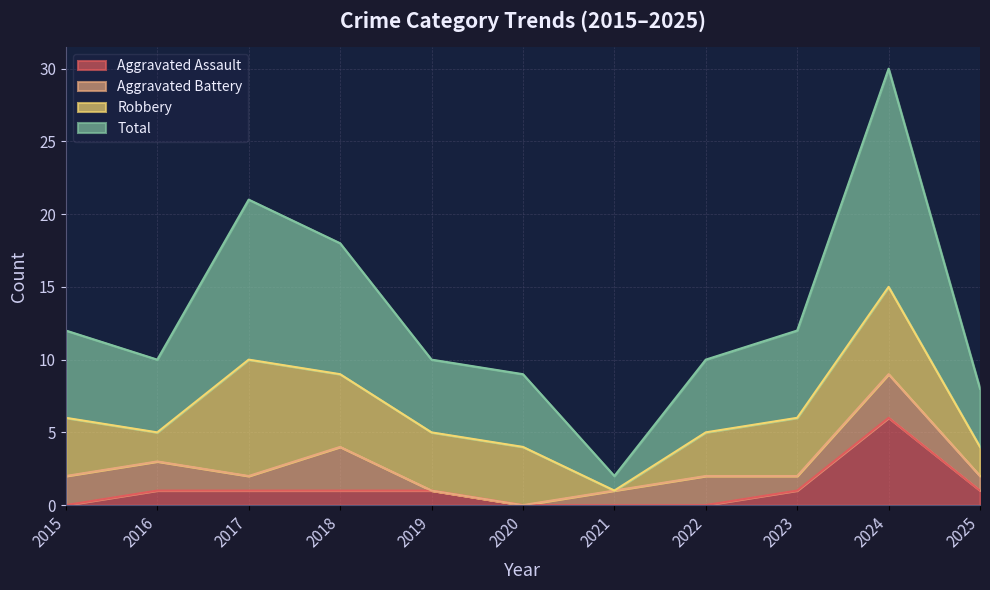

How many values in the Aggravated Assault series are below 1?

4